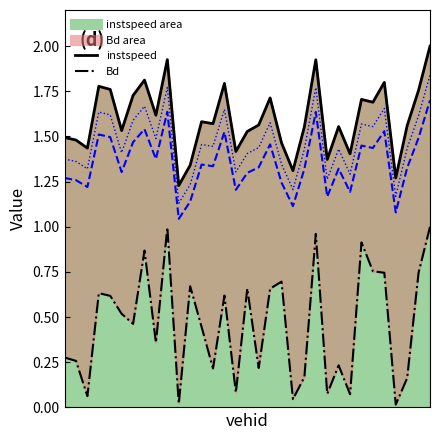

How many categories are shown in the chart?

33